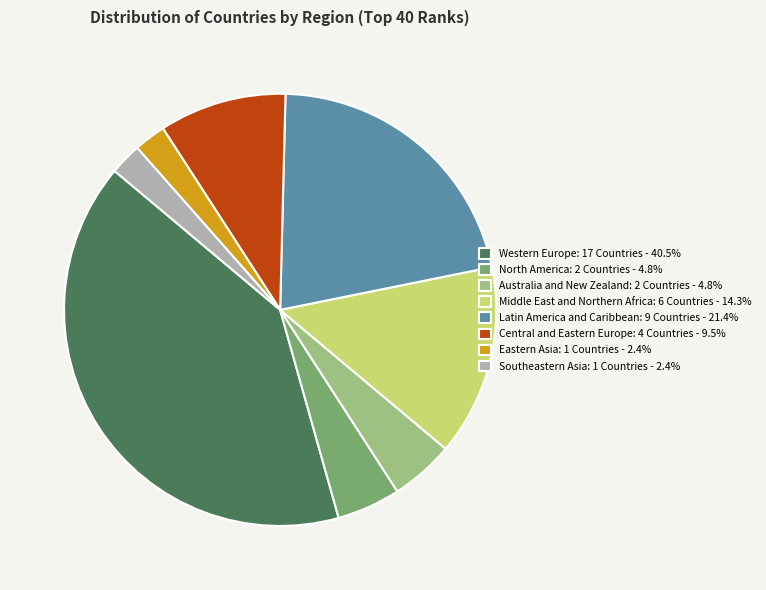

Does Southeastern Asia: 1 Countries - 2.4% account for over 50% of the chart?

No